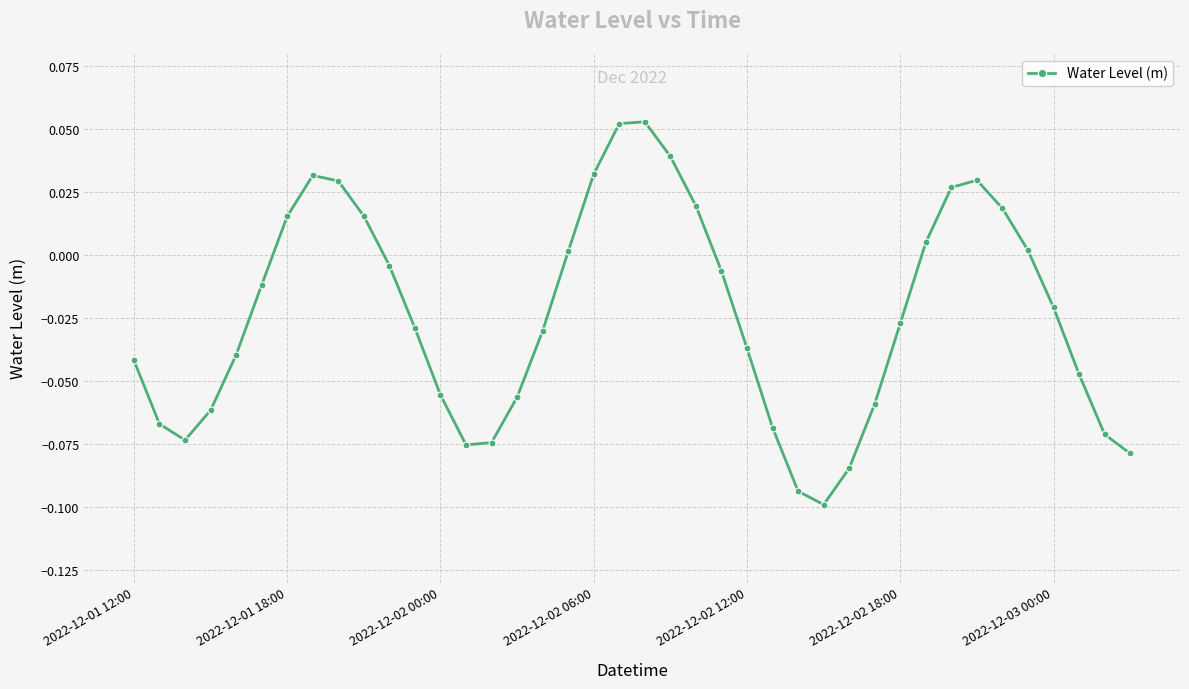

How many points are higher than both their immediate neighbors (excluding endpoints)?

3